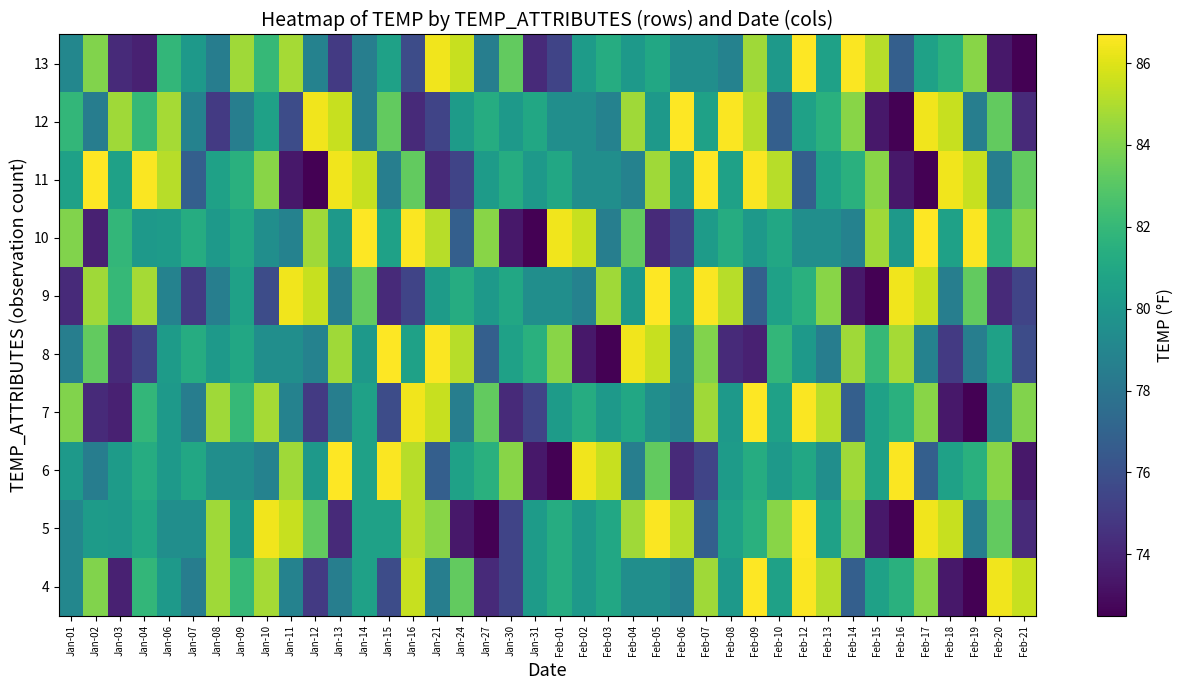

Between Jan-03 and Feb-05, which series saw the biggest shift?

8